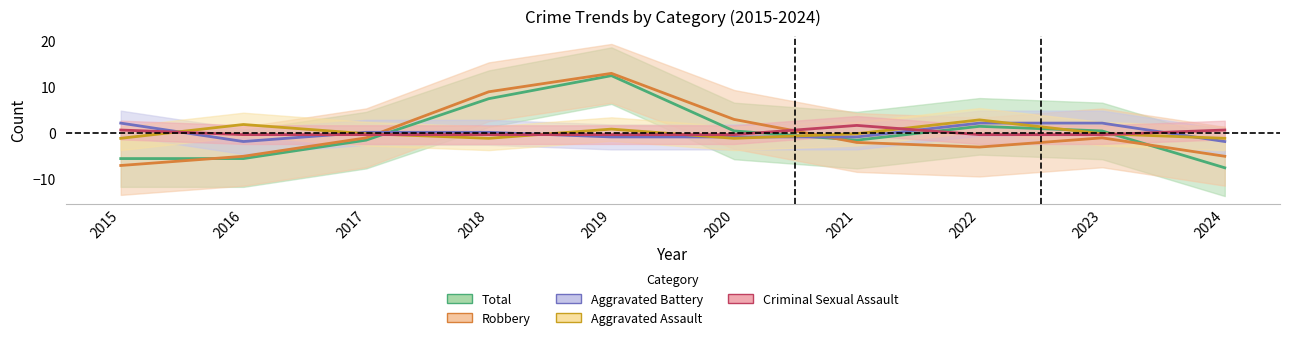

How many interior local valleys does the Total series have?

1